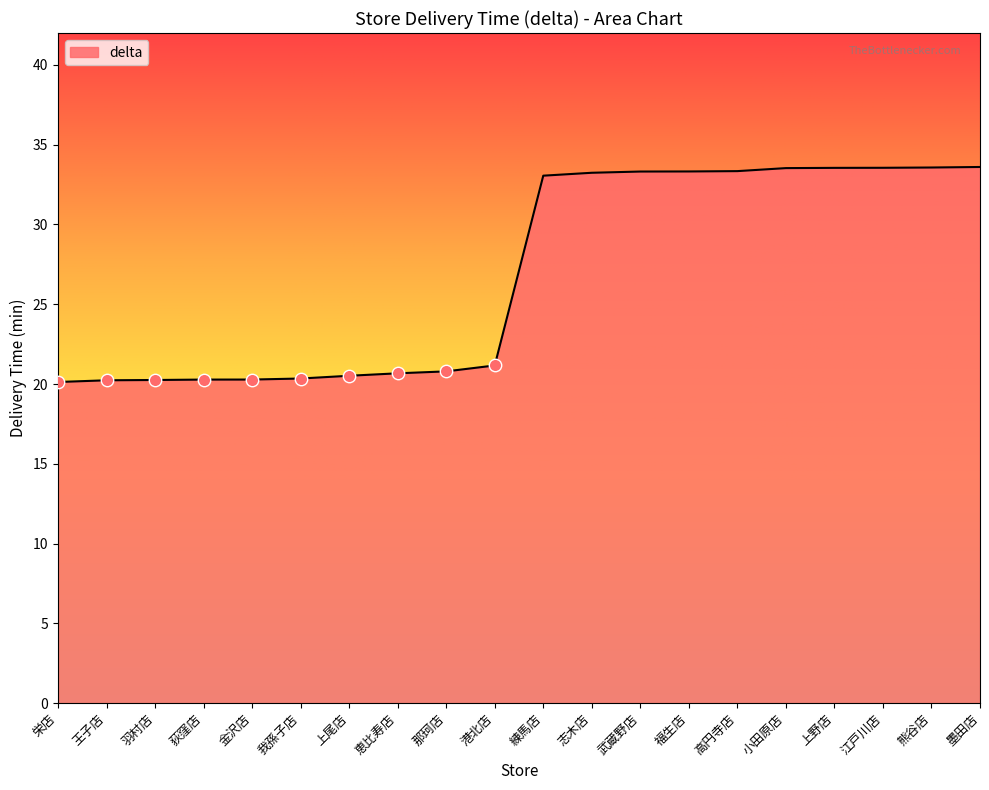

Which has a higher value, 江戸川店 or 港北店?

江戸川店